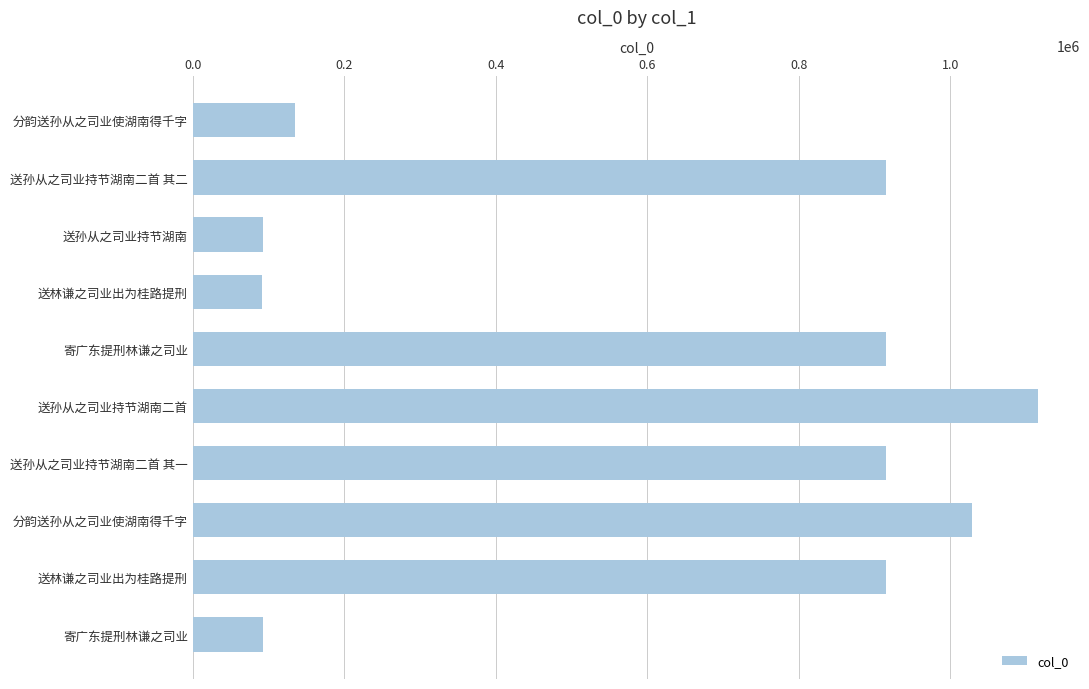

Are the bars horizontal?

Yes